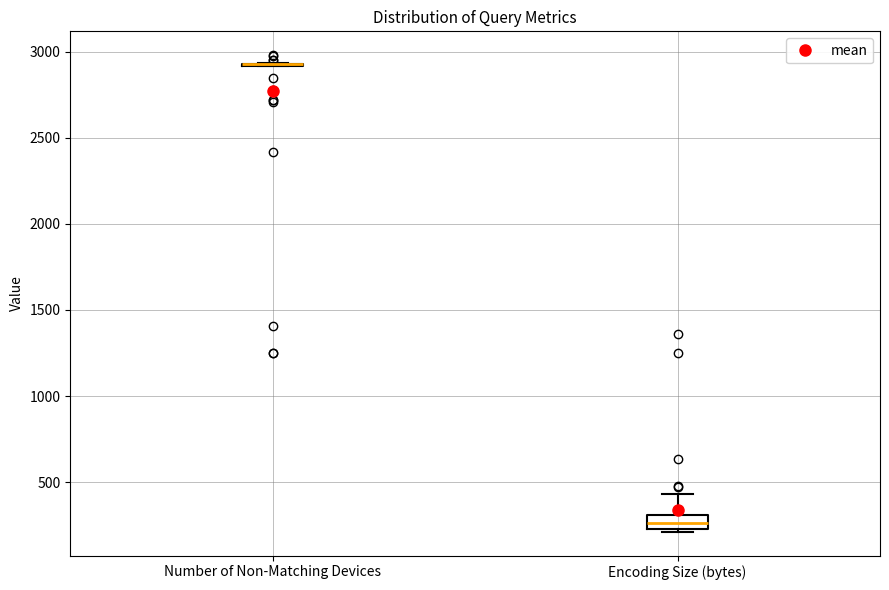

Reading left to right, transcribe this box plot: for each box, give where its median line is, the range the box spans, and where its two whiskers end, as read against the y-axis. The values are not printed on the chart, so give them approximately, as read against the axis.

Number of Non-Matching Devices: box collapsed to a line at 2950, whiskers 2900 to 2950
Encoding Size (bytes): median 250 (inside the box), box 250 to 300, whiskers 200 to 450